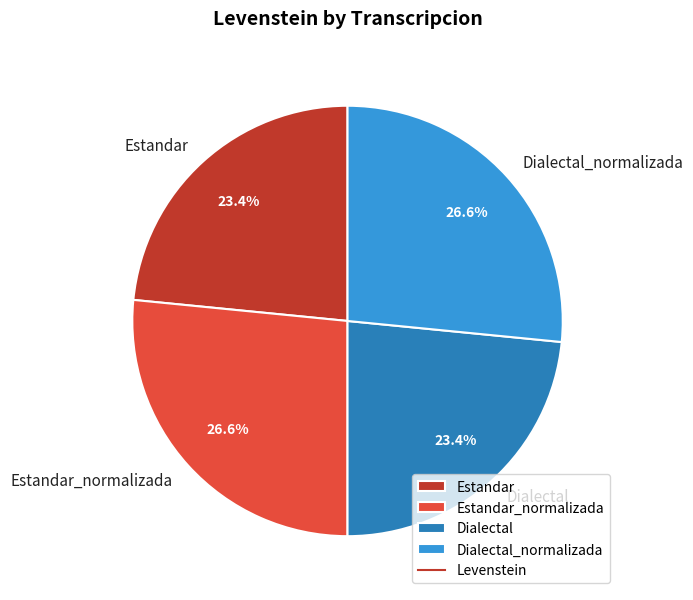

Is Dialectal the majority of the pie?

No